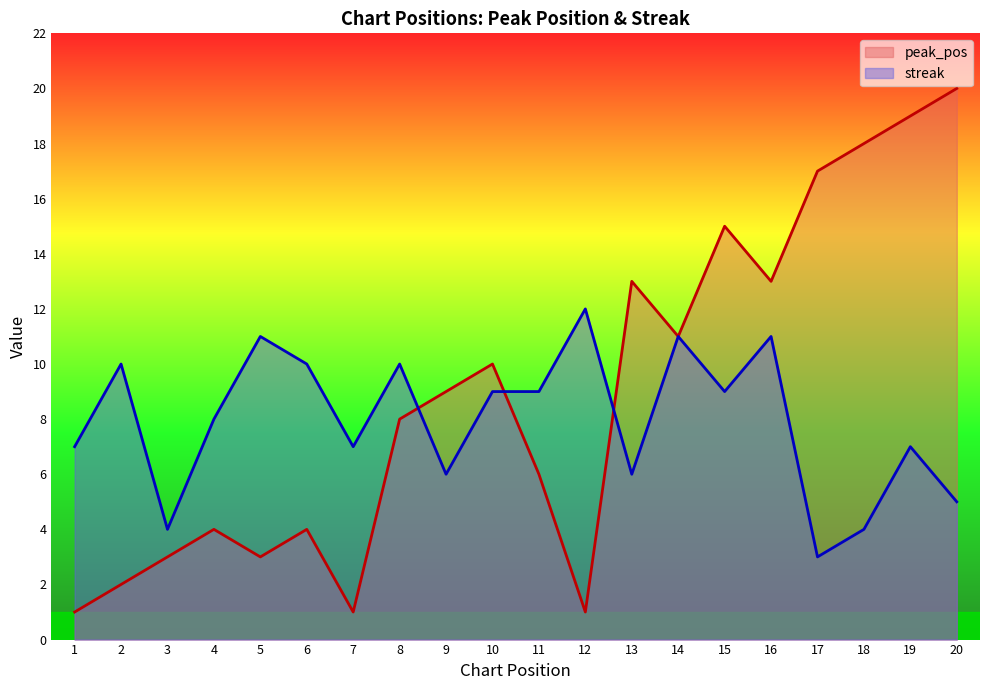

Which series changed the most between 18 and 19?

streak